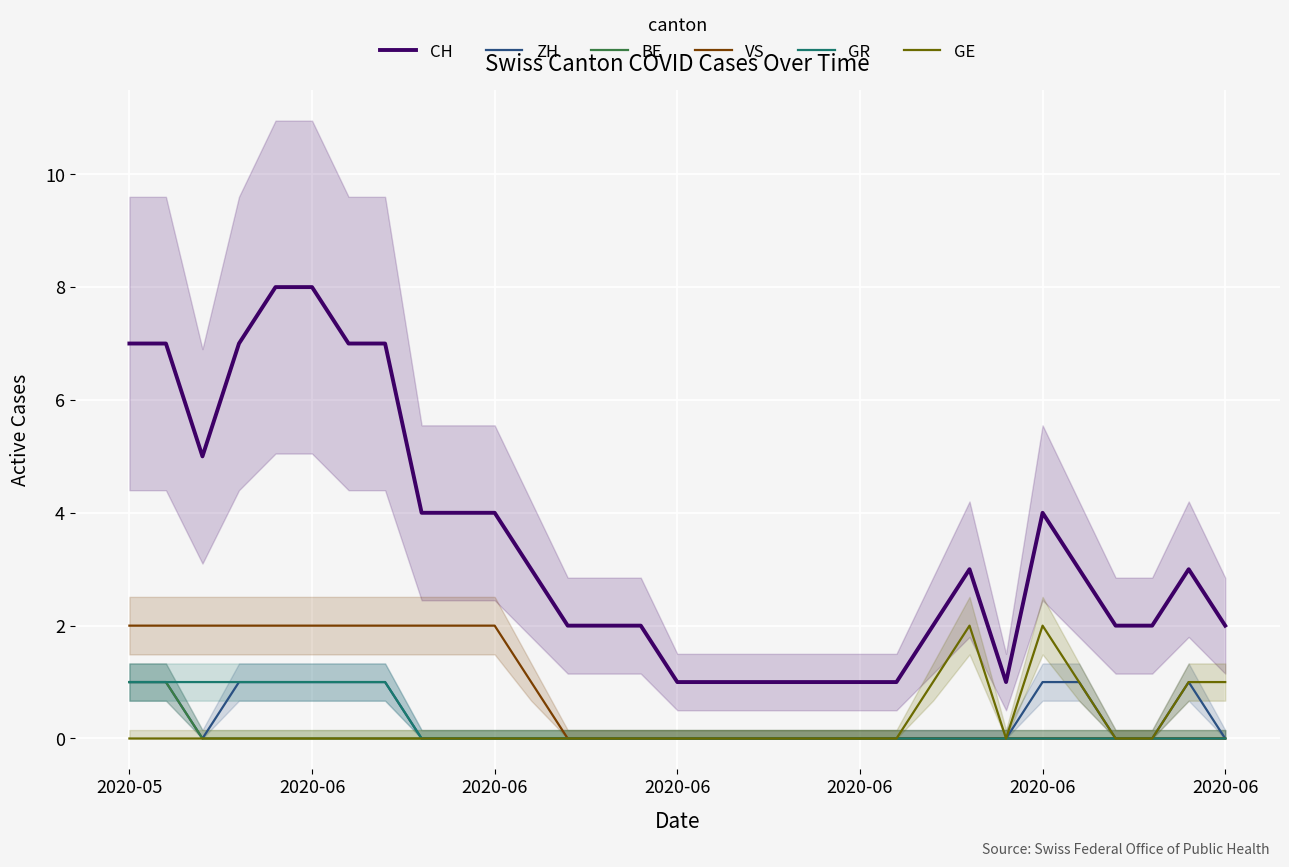

True or false: BE and CH intersect in this chart.

False